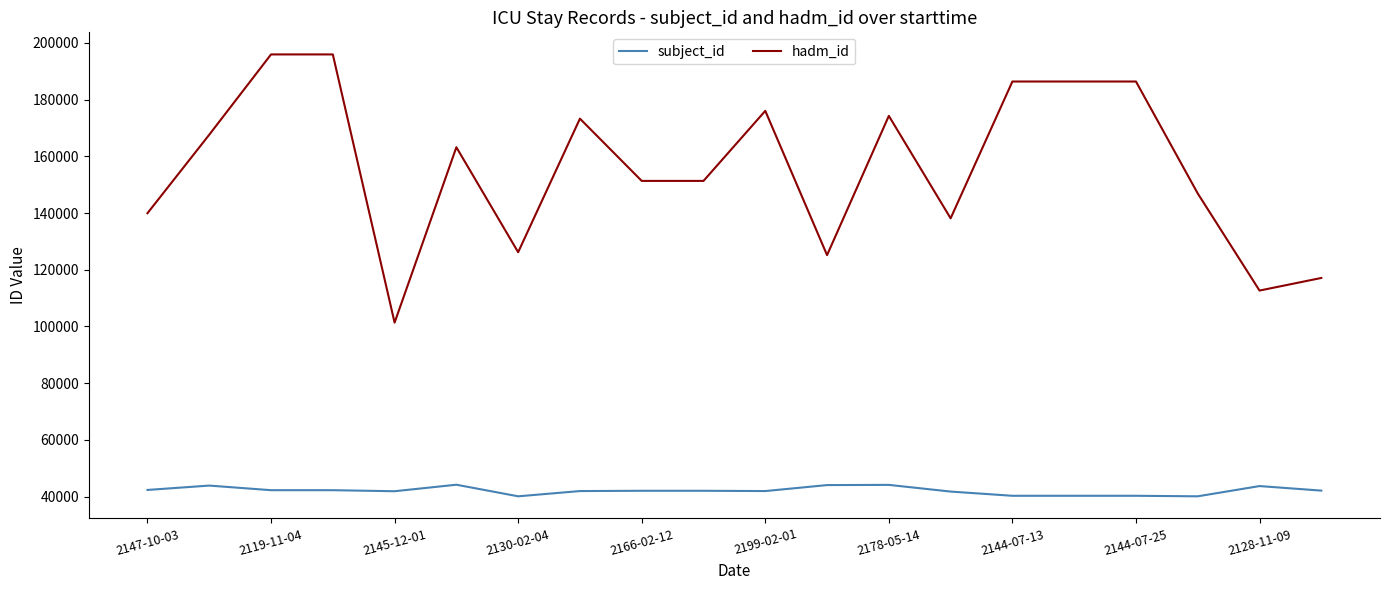

True or false: hadm_id and subject_id intersect in this chart.

False